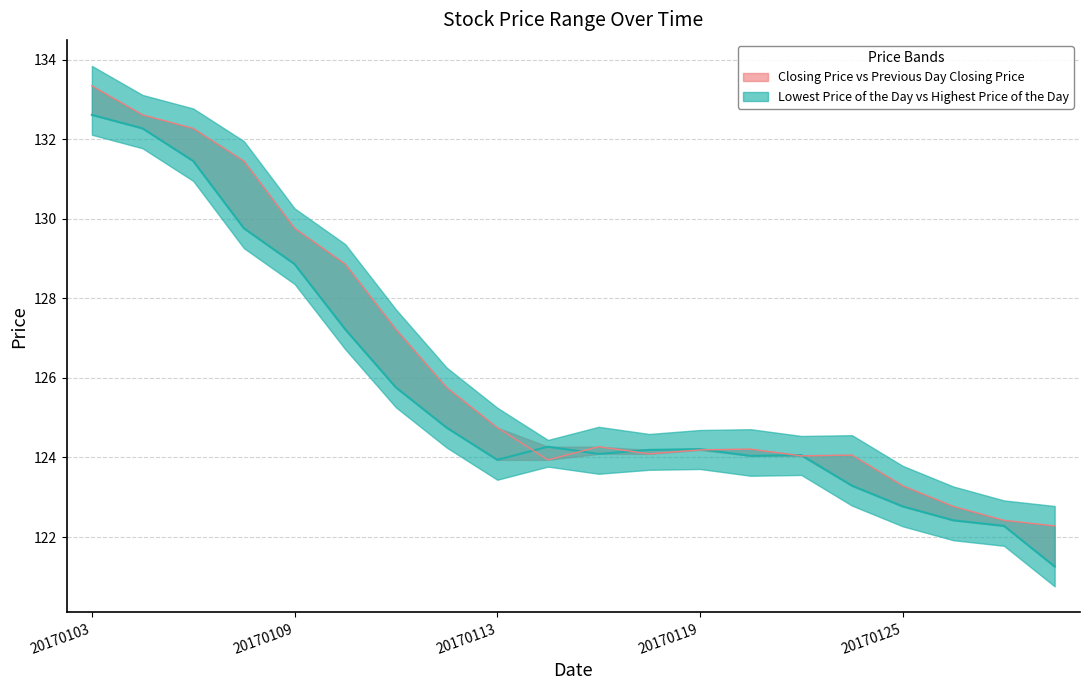

Which label corresponds to the smallest value in the chart?

20170130